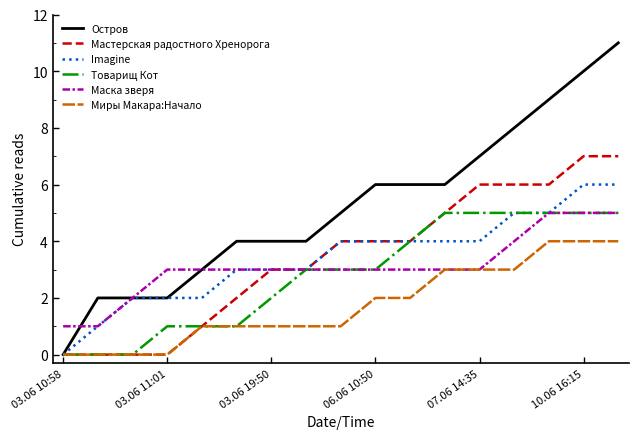

Which series has the widest spread of values?

Остров